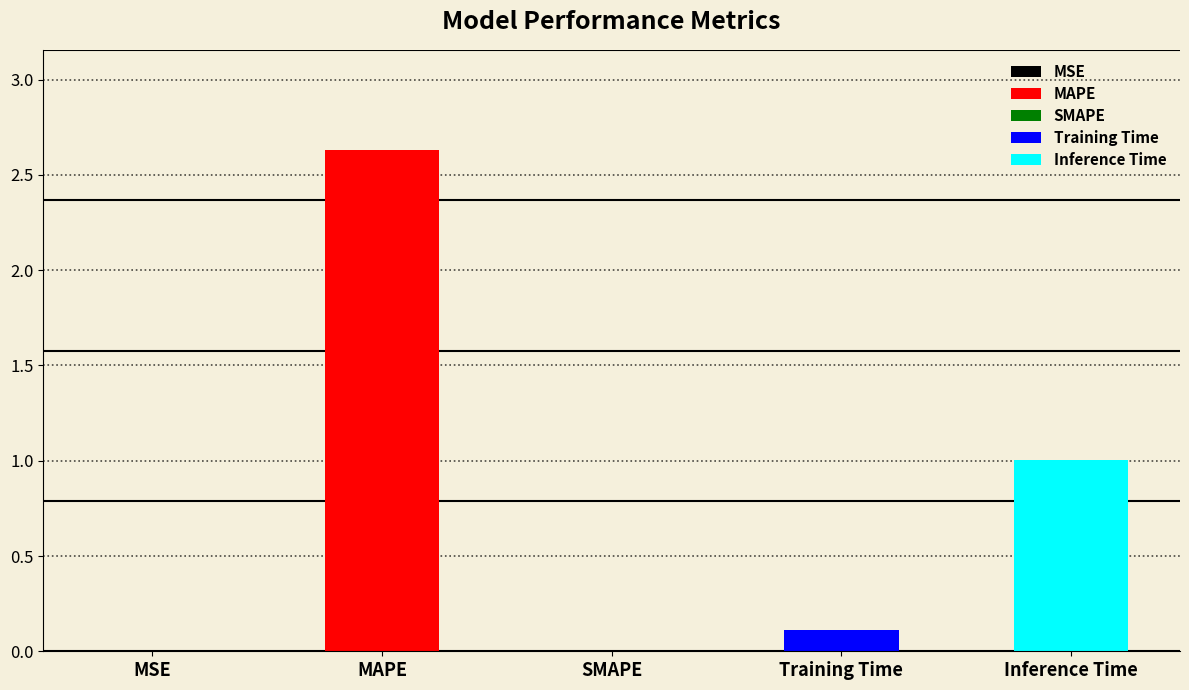

True or false: the data shows 0.0 at MSE.

False